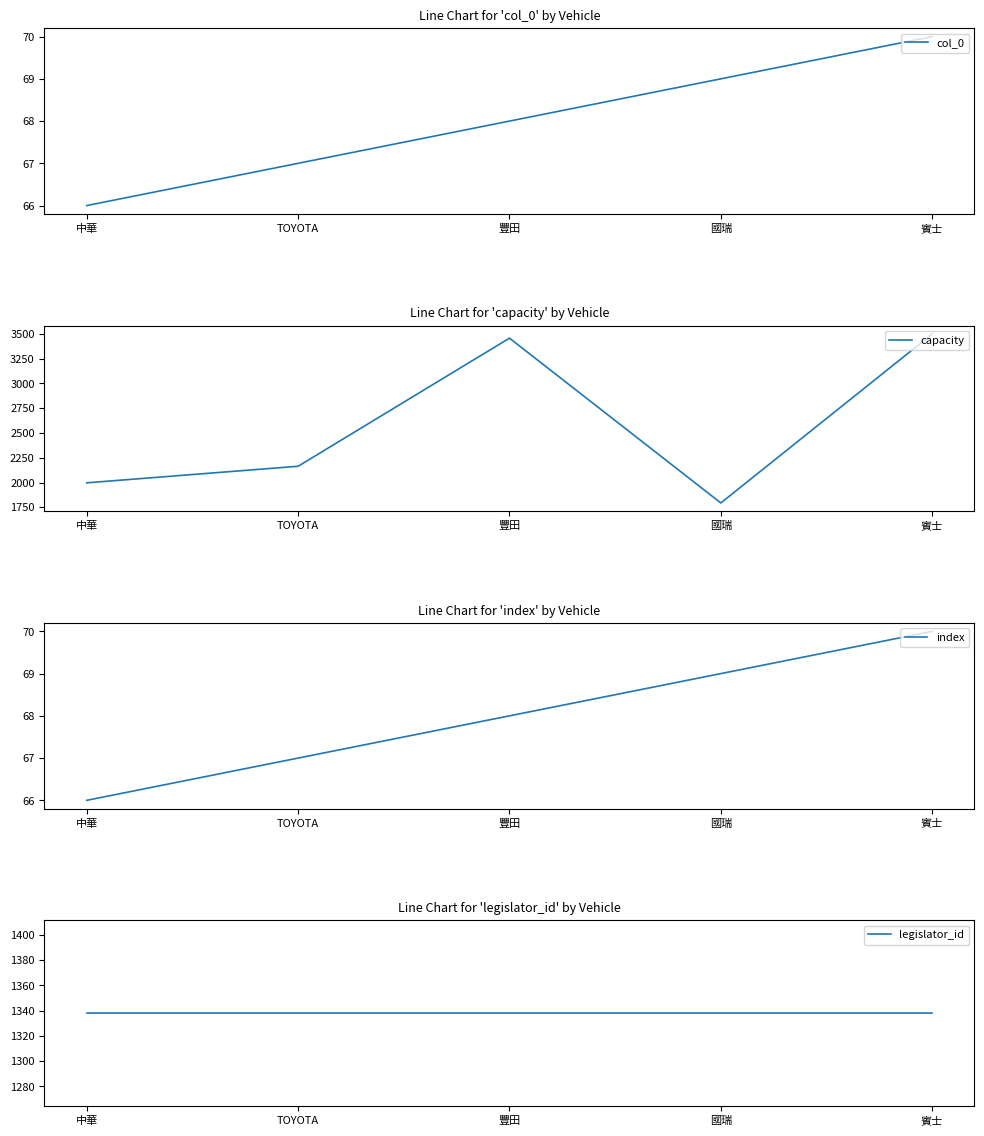

What is the difference between the maximum and minimum values in the col_0 series?

4